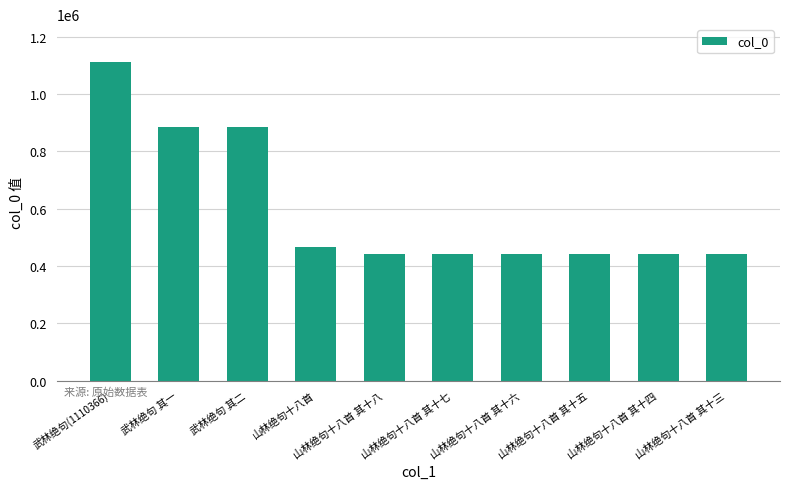

What is the change in value from 武林绝句 其一 to 山林绝句十八首 其十四?

-440986